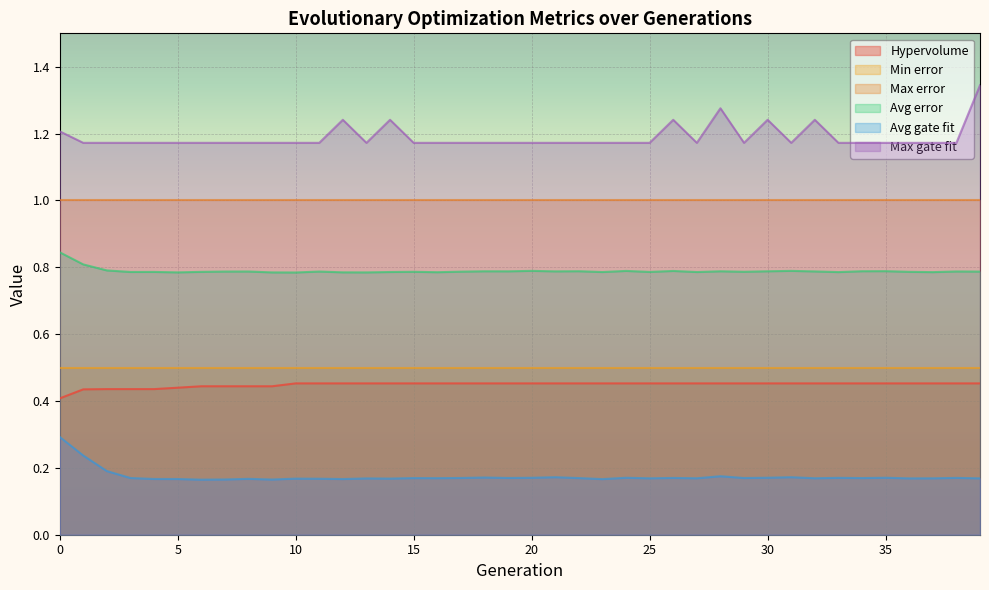

What is the smallest value displayed?

0.2